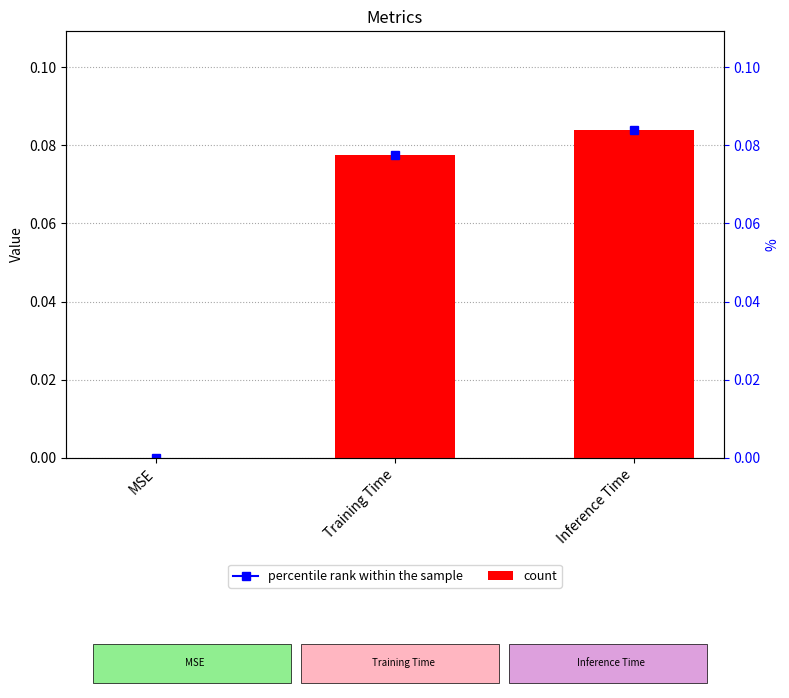

Rank the categories by value from highest to lowest.

Inference Time, Training Time, MSE